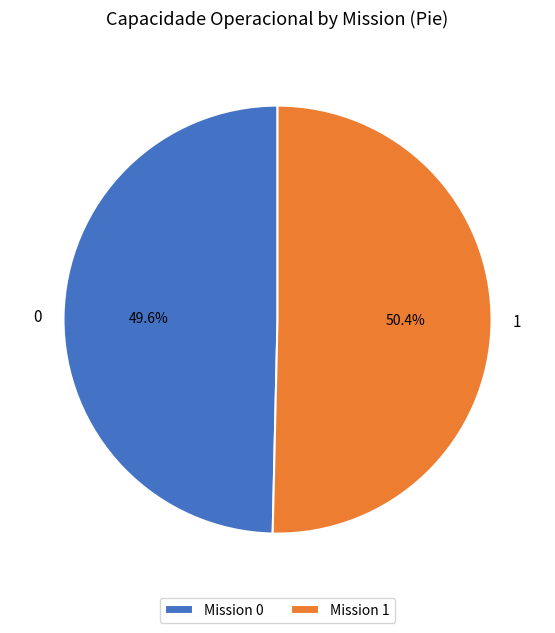

The 1 slice represents 50% of the pie. True or false?

True